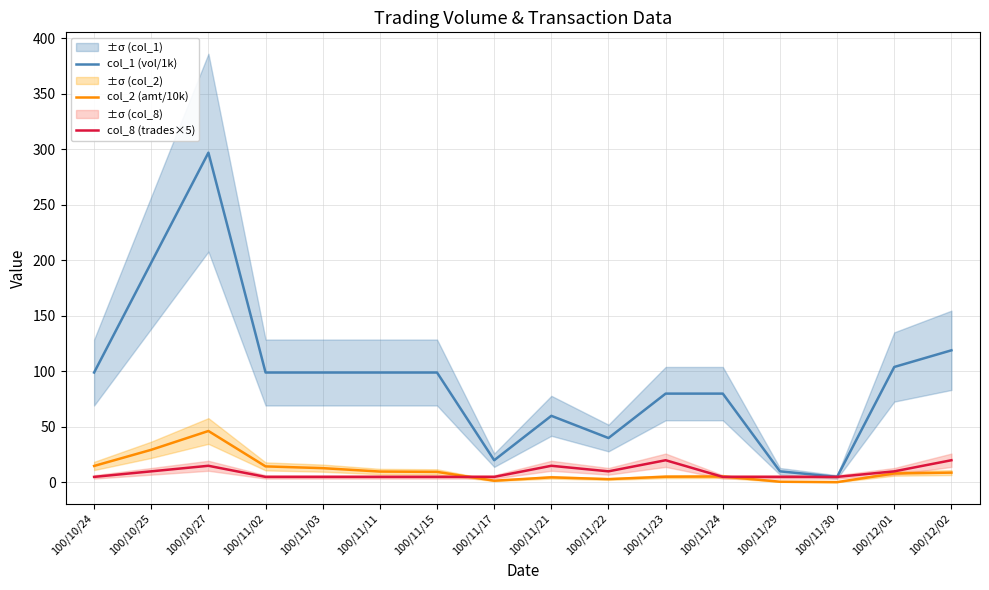

Reading left to right, extract all data points from this chart.

col_1 (vol/1k): 99.0	198.0	297.0	99.0	99.0	99.0	99.0	20.0	60.0	40.0	80.0	80.0	10.0	5.0	104.0	119.0
col_2 (amt/10k): 14.8	29.4	46.3	14.5	12.9	9.8	9.5	1.6	4.6	3.0	5.2	5.4	0.7	0.3	8.1	8.8
col_8 (trades×5): 5.0	10.0	15.0	5.0	5.0	5.0	5.0	5.0	15.0	10.0	20.0	5.0	5.0	5.0	10.0	20.0